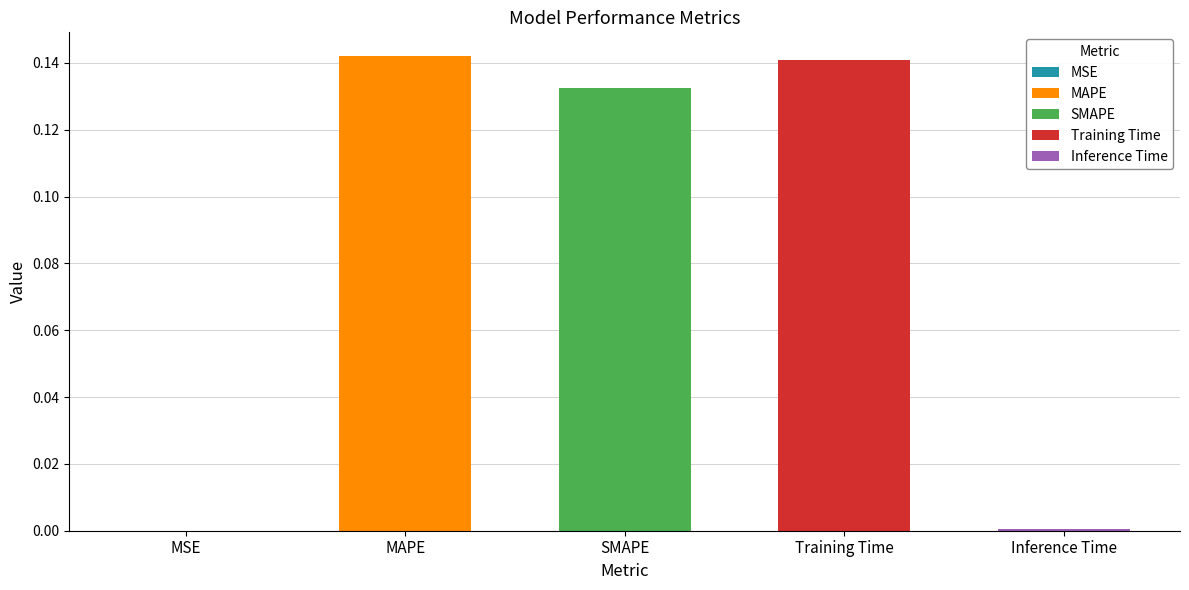

What value does the data have at MAPE?

0.1